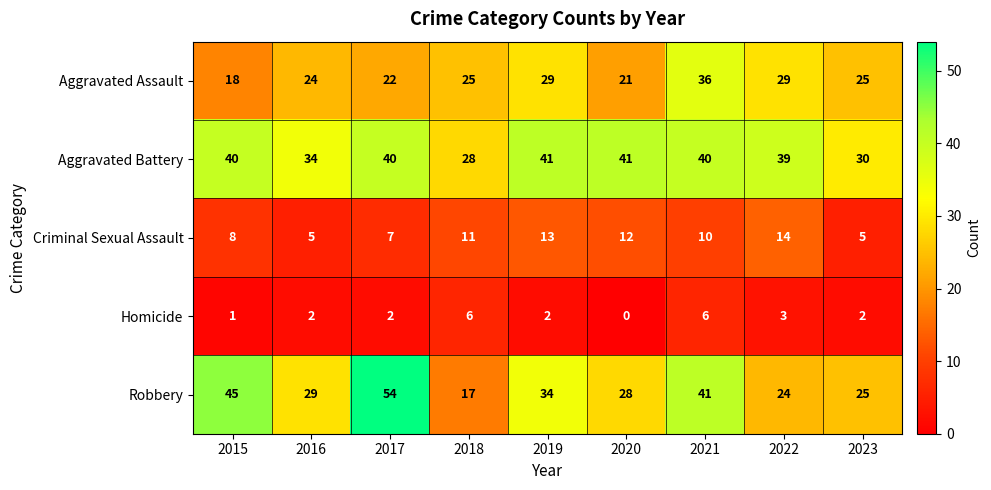

Which label corresponds to the largest value in the chart?

2017